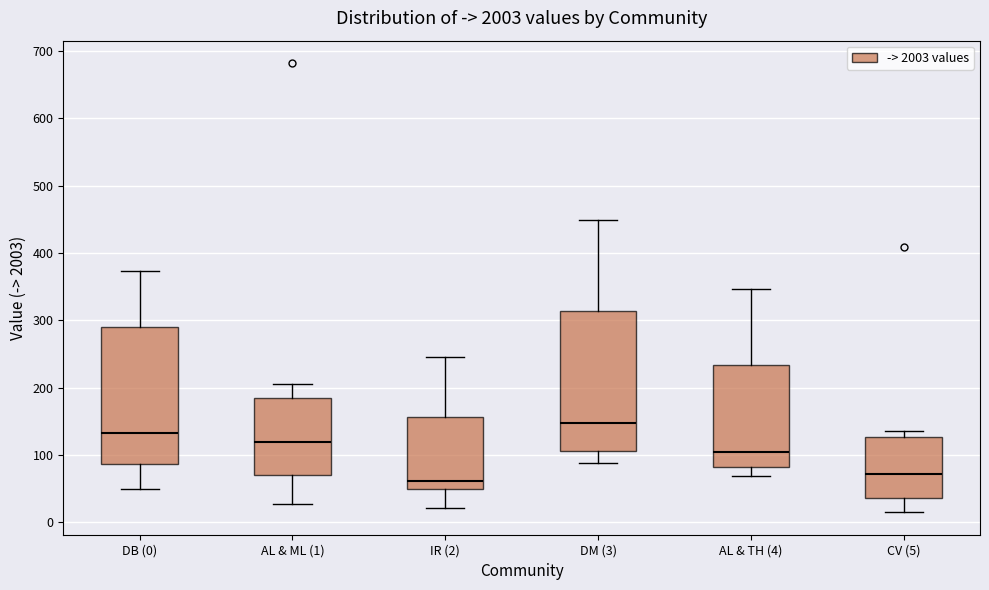

Where is the upper edge of the box for AL & TH (4) on the y-axis? The values are not printed on the chart, so give them approximately, as read against the axis.

230